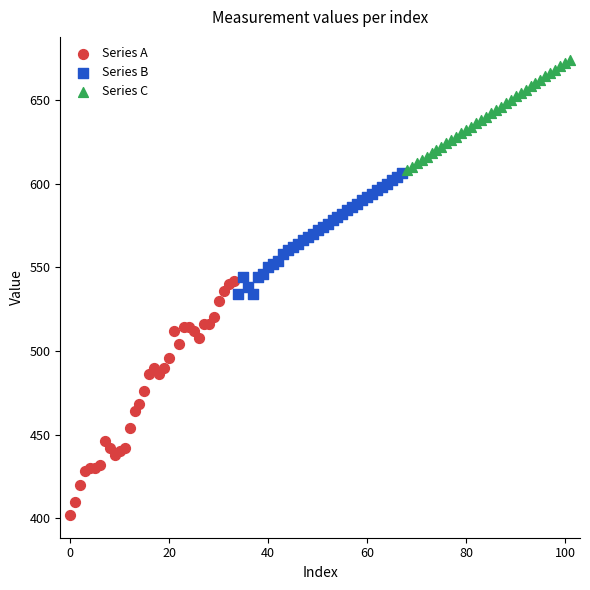

Which series has the largest Y range (max minus min)?

Series A